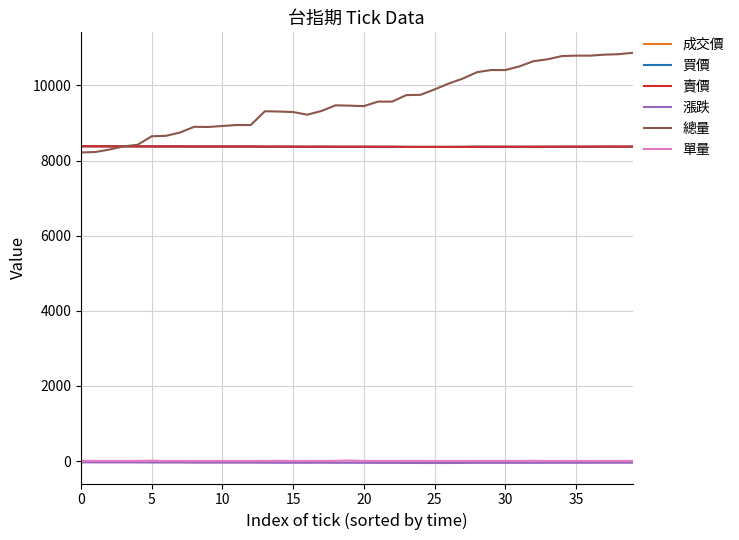

What are all the series names shown in the legend?

成交價, 買價, 賣價, 漲跌, 總量, 單量